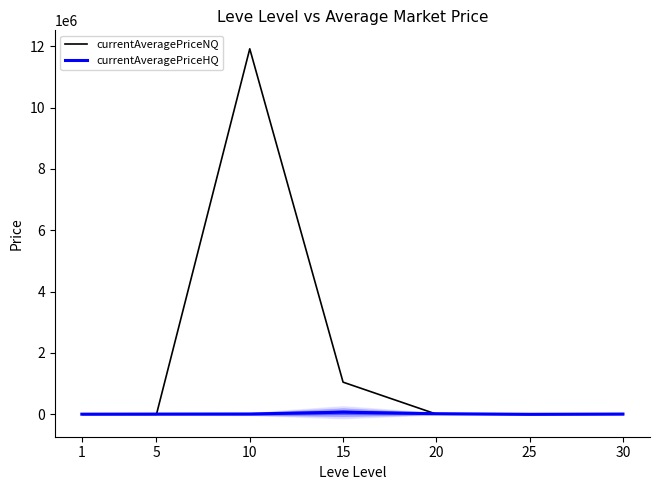

How many series are shown in this chart?

2